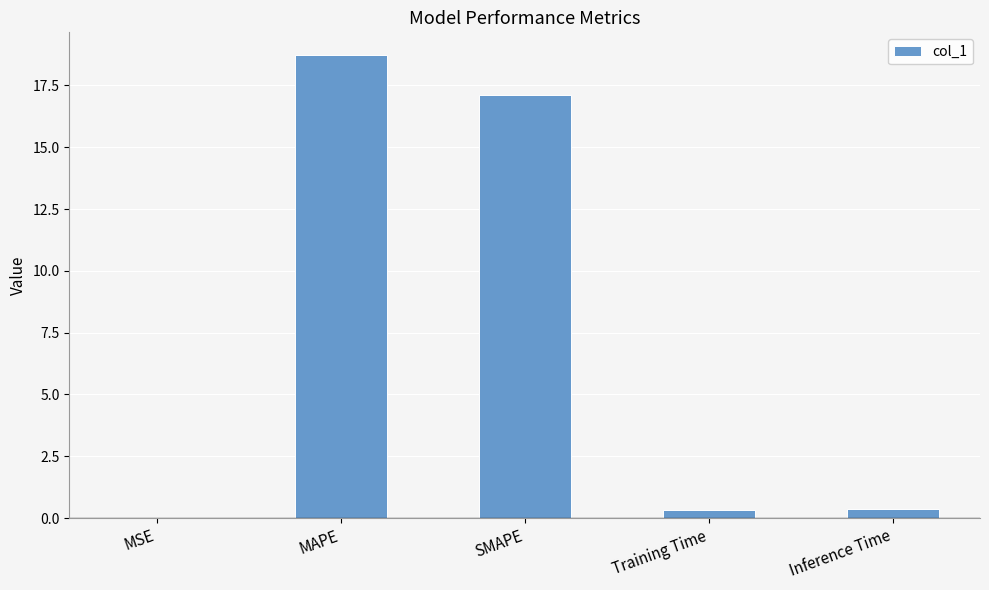

The chart shows a value of 17.1 at SMAPE. True or false?

True